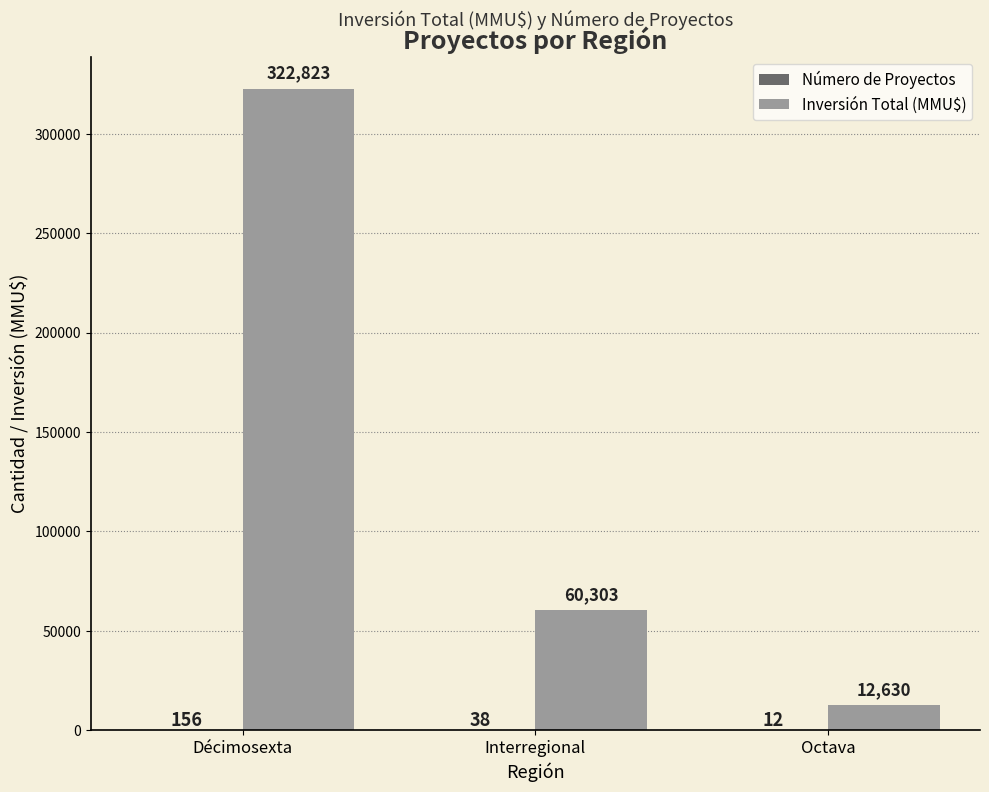

Are the bars horizontal?

No